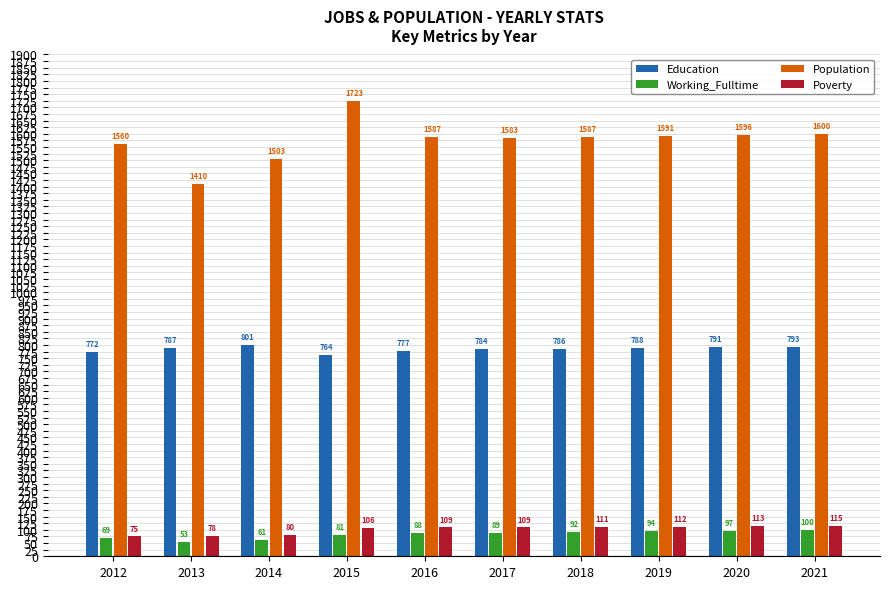

What is the difference between the Working_Fulltime values at 2017 and 2013?

36